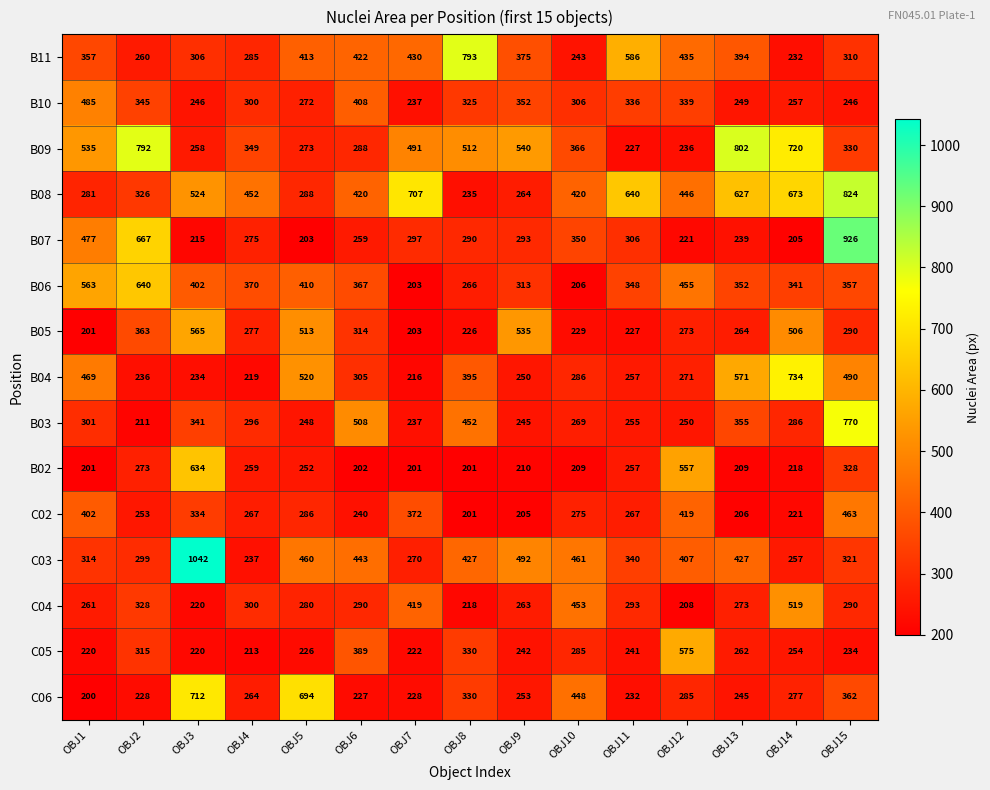

What is the greatest value displayed?

1042